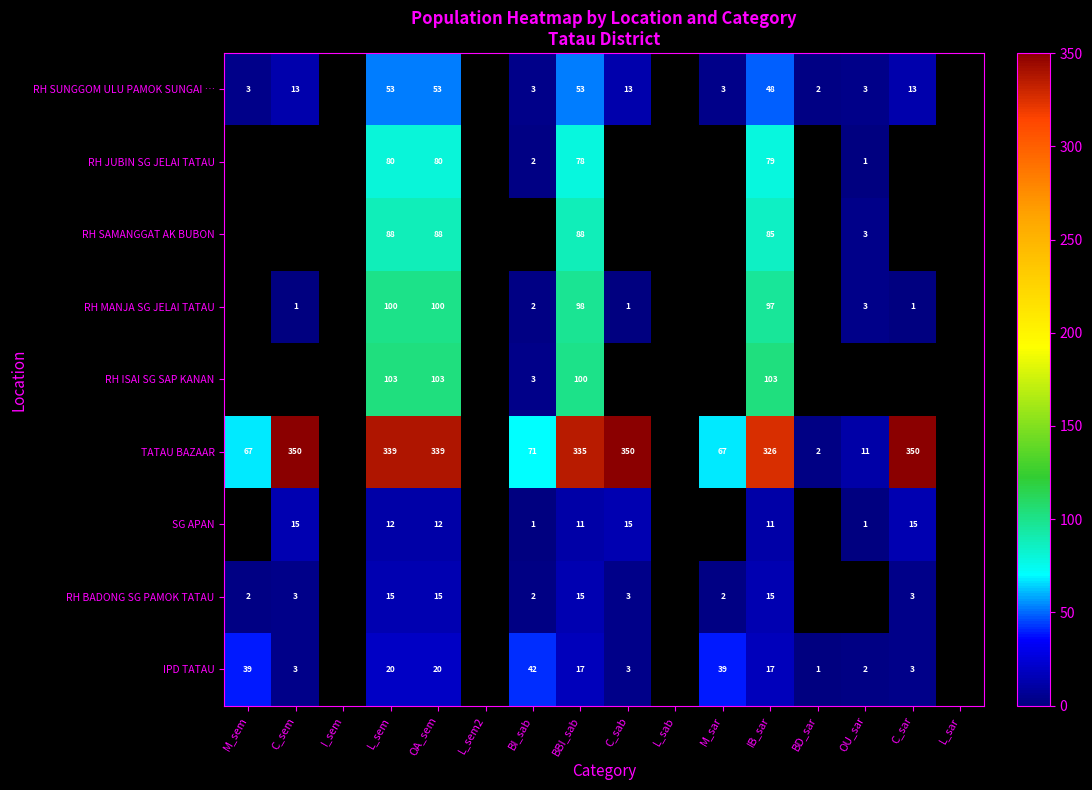

What is the total value across all series at L_sem?

810